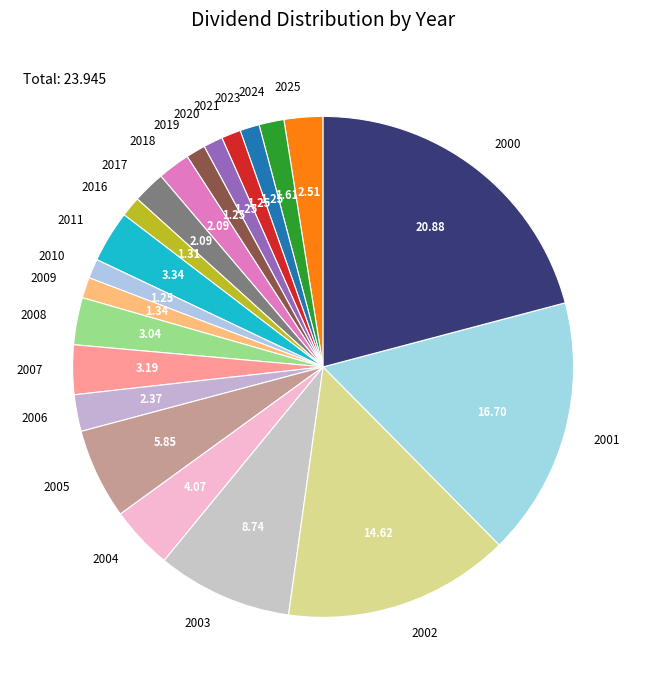

Does 2011 account for over 50% of the chart?

No